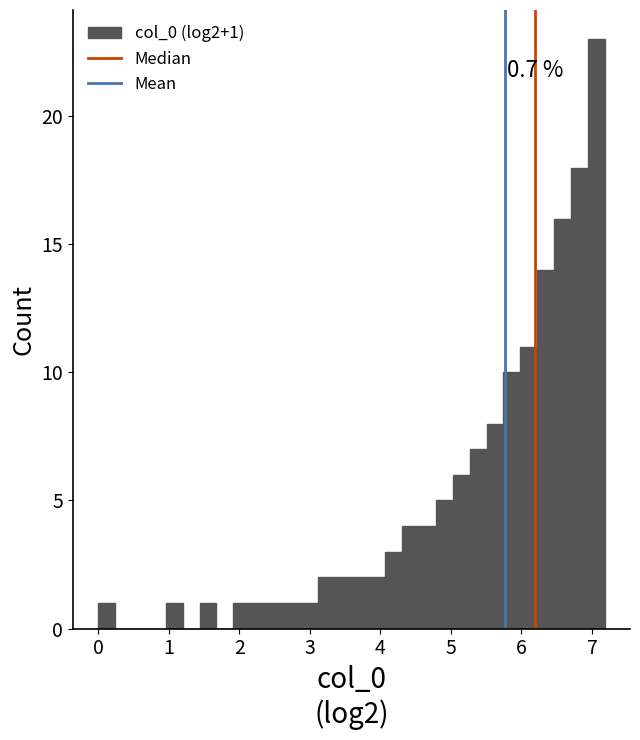

Around what value on the x-axis is the tallest bar? Give the approximate position of its centre, as read against the axis.

7.1